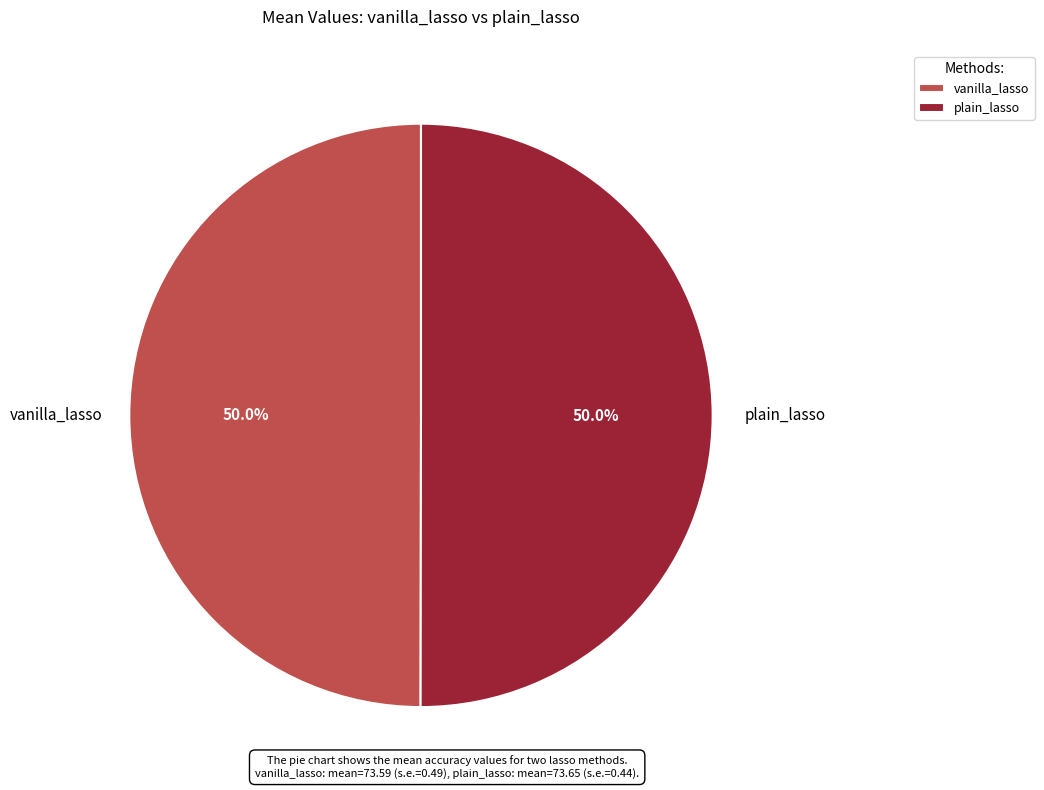

Is the sum of vanilla_lasso and plain_lasso greater than half?

Yes